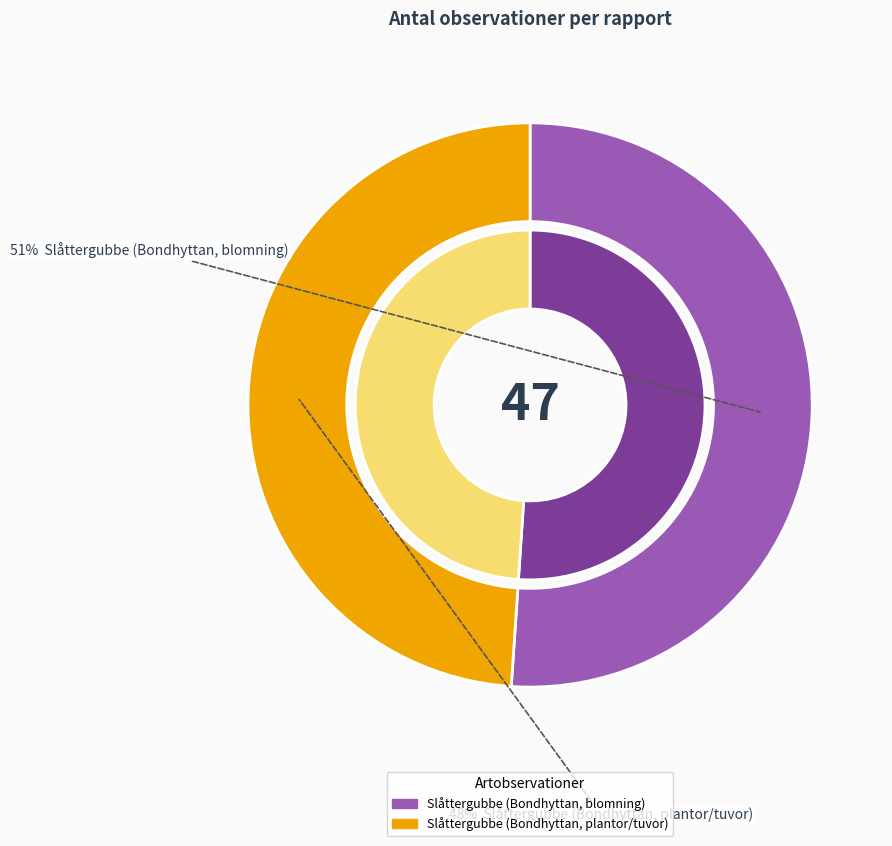

How many segments does this pie chart have?

2